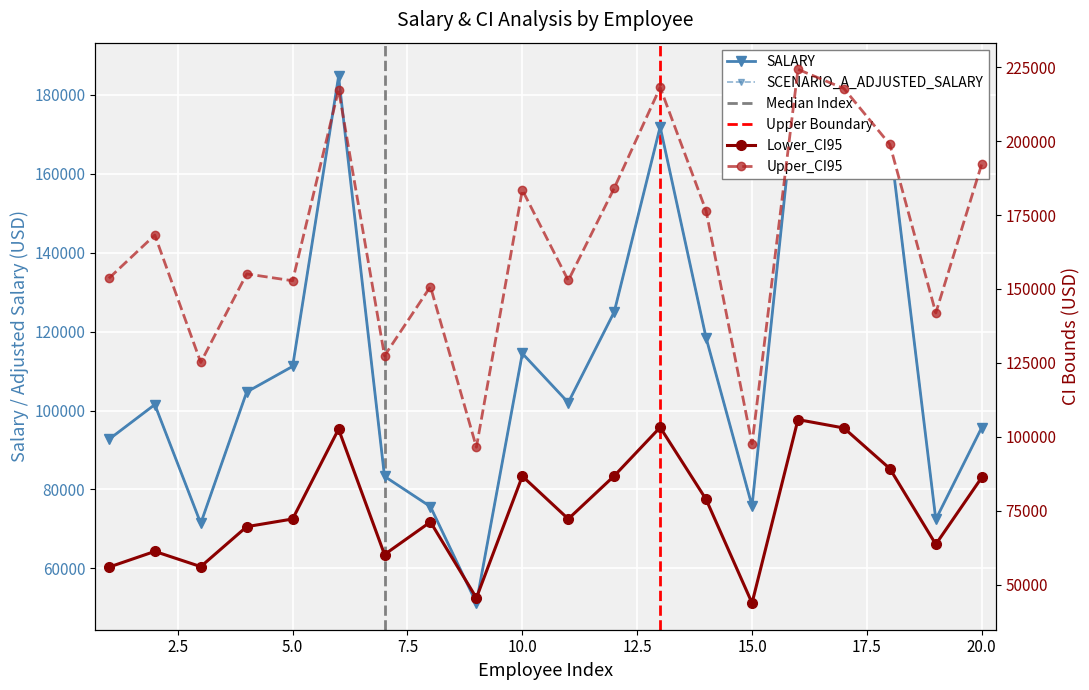

True or false: SALARY has more than 0 points higher than both neighbors.

True